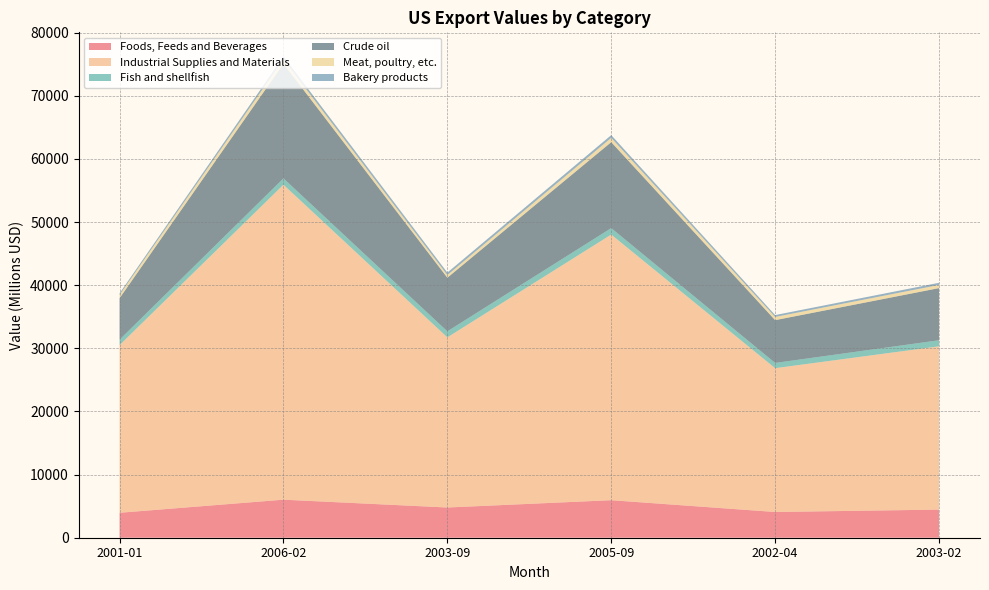

Reading left to right, list all the values displayed in this chart.

Foods, Feeds and Beverages: 2001-01=3951	2006-02=6025	2003-09=4786	2005-09=5943	2002-04=4075	2003-02=4454
Industrial Supplies and Materials: 2001-01=26555	2006-02=49895	2003-09=26951	2005-09=42077	2002-04=22781	2003-02=25865
Fish and shellfish: 2001-01=864	2006-02=1004	2003-09=953	2005-09=1023	2002-04=828	2003-02=959
Crude oil: 2001-01=6568	2006-02=18163	2003-09=8494	2005-09=13616	2002-04=6781	2003-02=8262
Meat, poultry, etc.: 2001-01=515	2006-02=697	2003-09=421	2005-09=682	2002-04=507	2003-02=498
Bakery products: 2001-01=257	2006-02=455	2003-09=389	2005-09=430	2002-04=294	2003-02=342